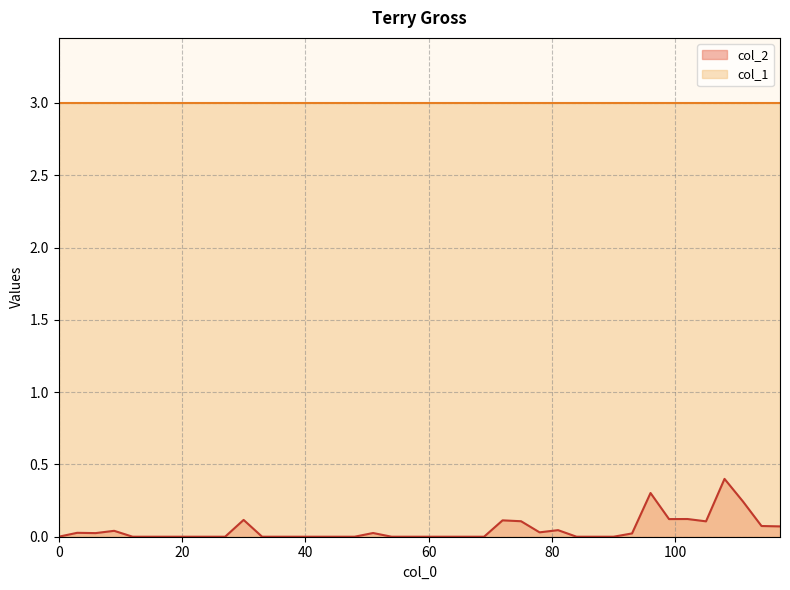

What is the change in value from 84.0 to 99.0?

+0.1